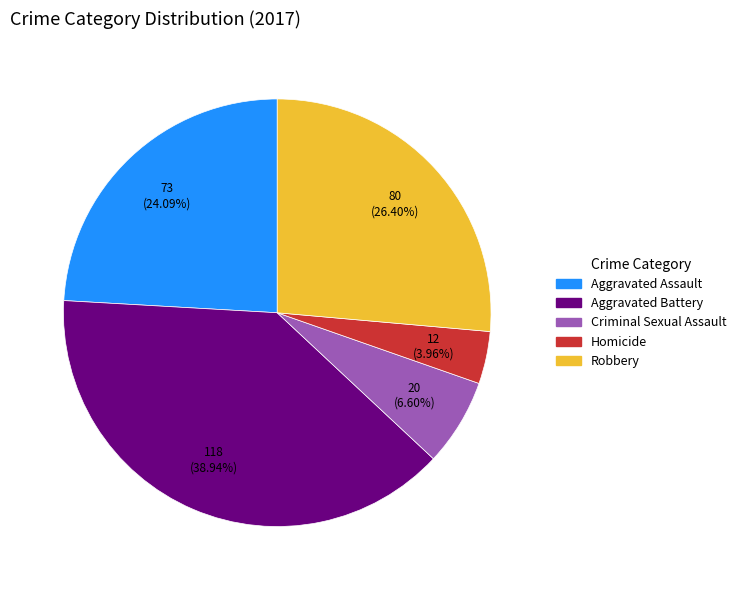

To the nearest percent, what is the combined percentage of Criminal Sexual Assault and Homicide?

11%